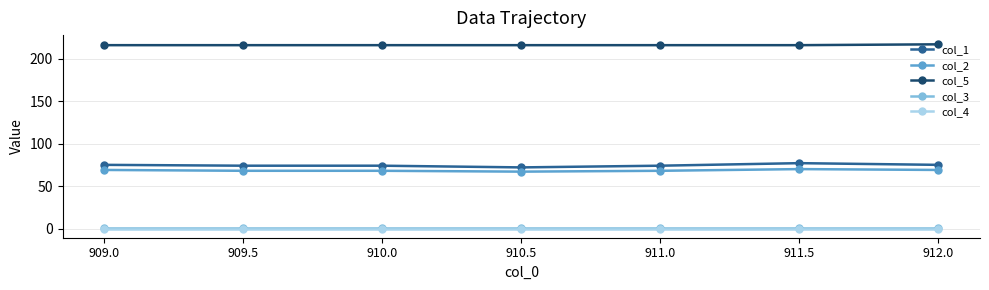

Is the value of col_3 at 911.0 greater than the value of col_5 at 909.0?

No